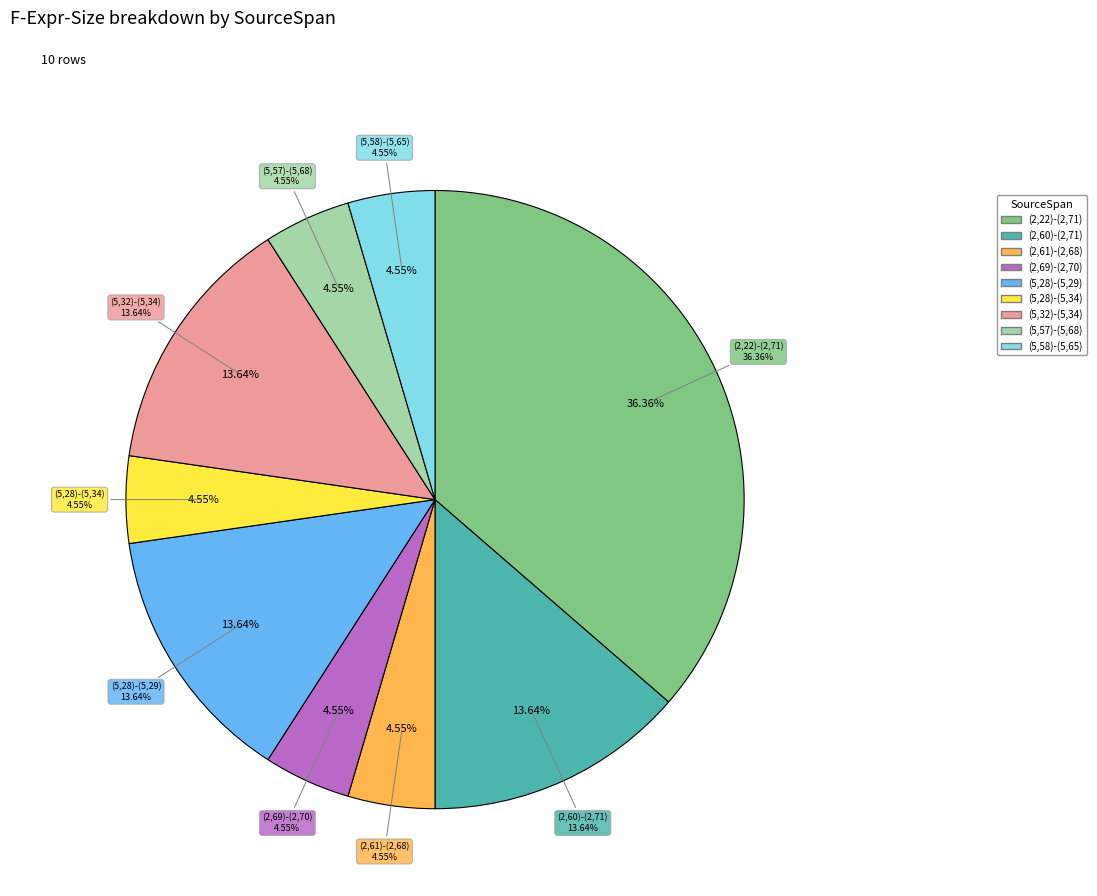

How many segments does this pie chart have?

9